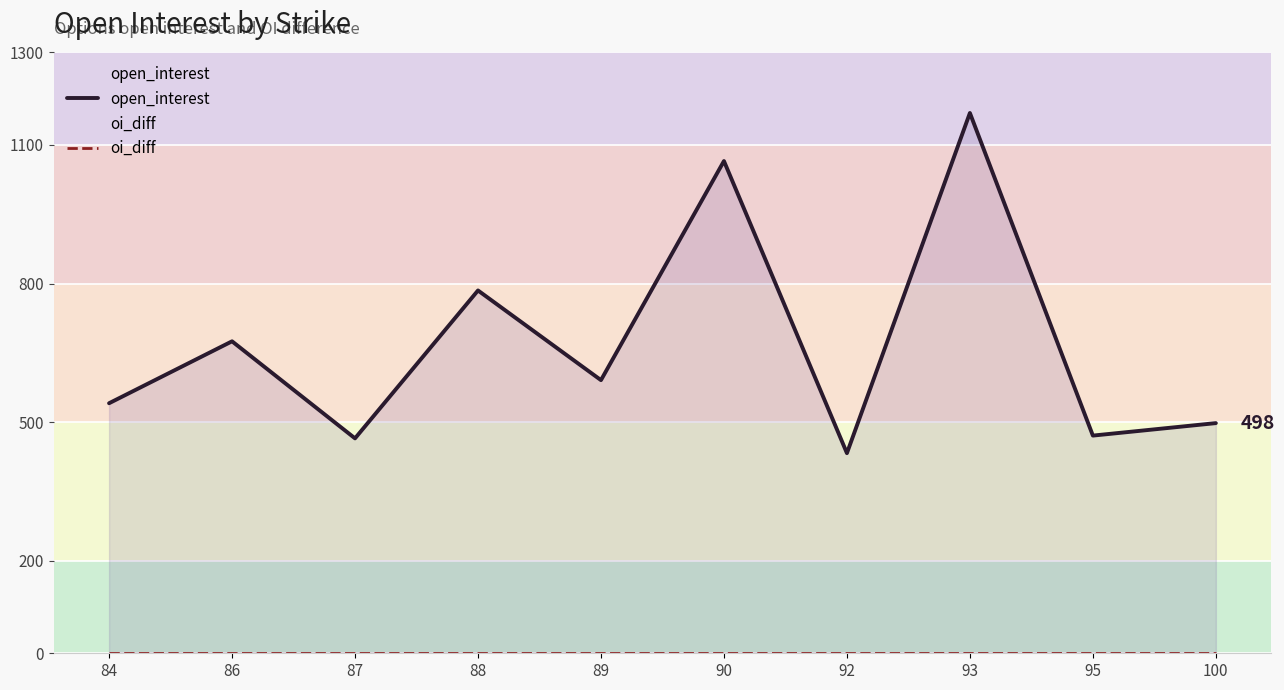

True or false: oi_diff and open_interest cross at least once.

False